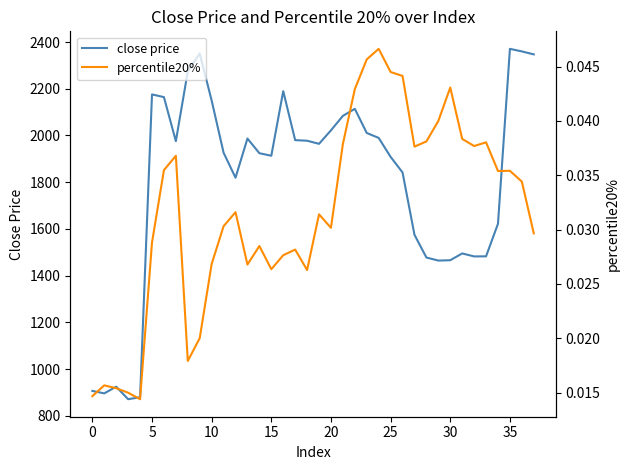

How many data points in close price are less than 1964?

19